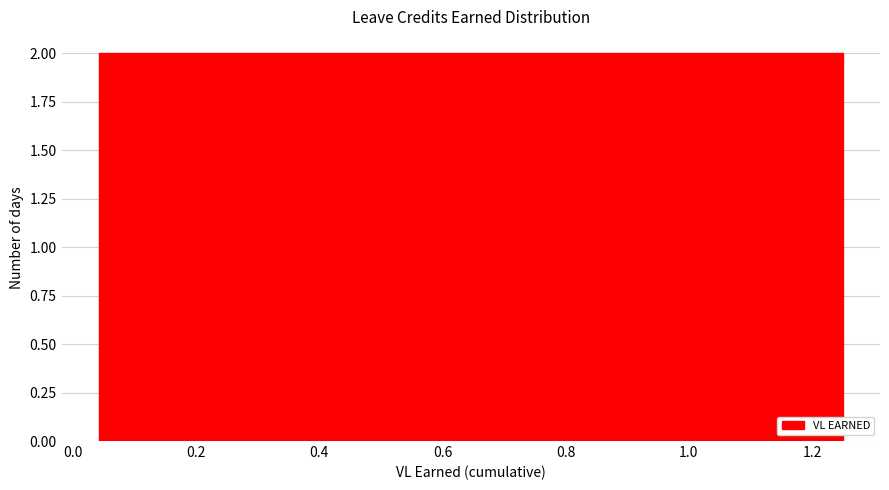

Reading left to right, list every bar in this chart as the range it spans on the x-axis followed by its height. Neither the bar edges nor the heights are printed on the chart, so give them approximately, as read against the axes.

0.04 to 0.12: 2
0.12 to 0.20: 2
0.20 to 0.28: 2
0.28 to 0.36: 2
0.36 to 0.44: 2
0.44 to 0.52: 2
0.52 to 0.60: 2
0.60 to 0.68: 2
0.68 to 0.76: 2
0.76 to 0.84: 2
0.84 to 0.92: 2
0.92 to 1.00: 2
1.00 to 1.08: 2
1.08 to 1.16: 2
1.16 to 1.26: 2